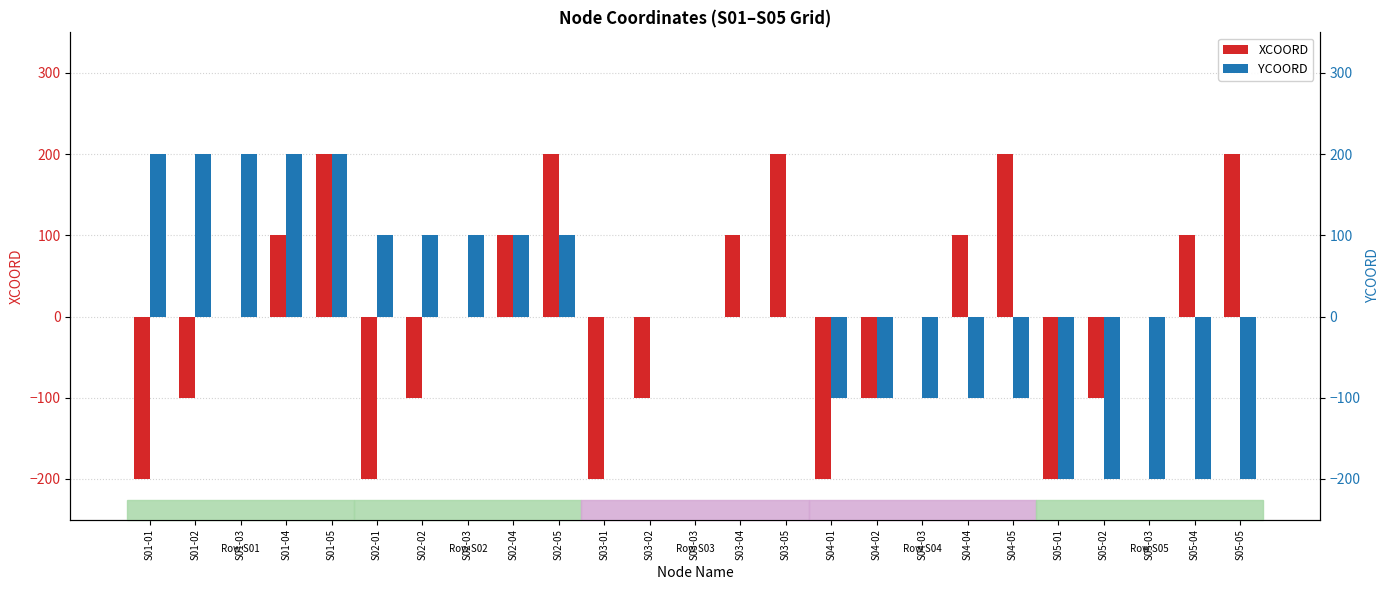

Reading left to right, list all the values displayed in this chart.

XCOORD: -200	-100	0	100	200	-200	-100	0	100	200	-200	-100	0	100	200	-200	-100	0	100	200	-200	-100	0	100	200
YCOORD: 200	200	200	200	200	100	100	100	100	100	0	0	0	0	0	-100	-100	-100	-100	-100	-200	-200	-200	-200	-200